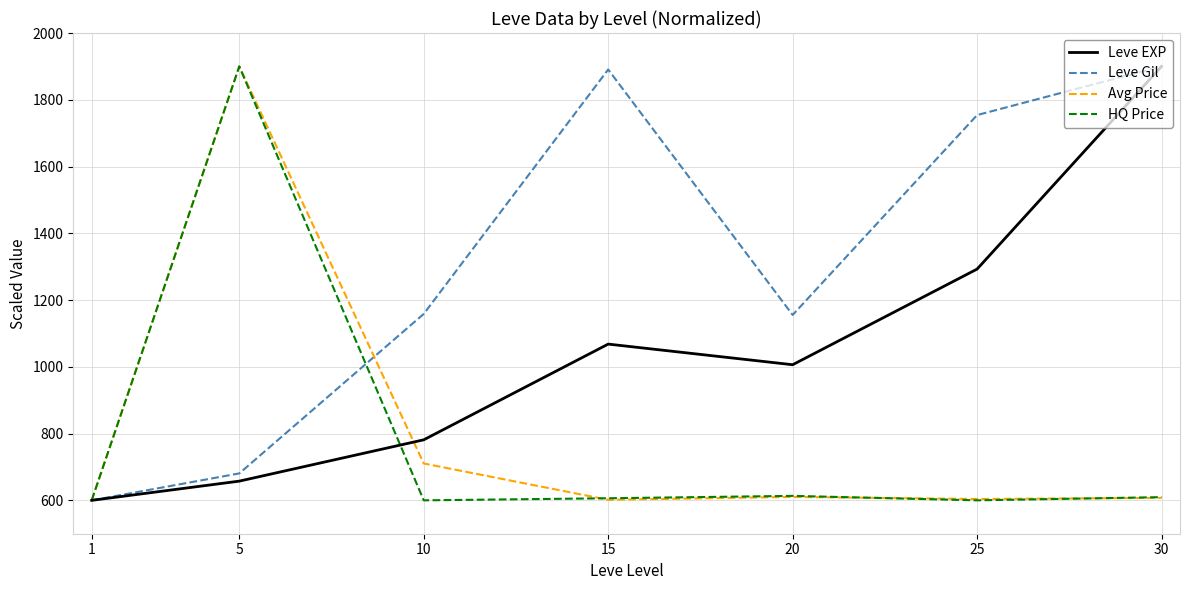

The value of HQ Price at 1 is 398.3. True or false?

False